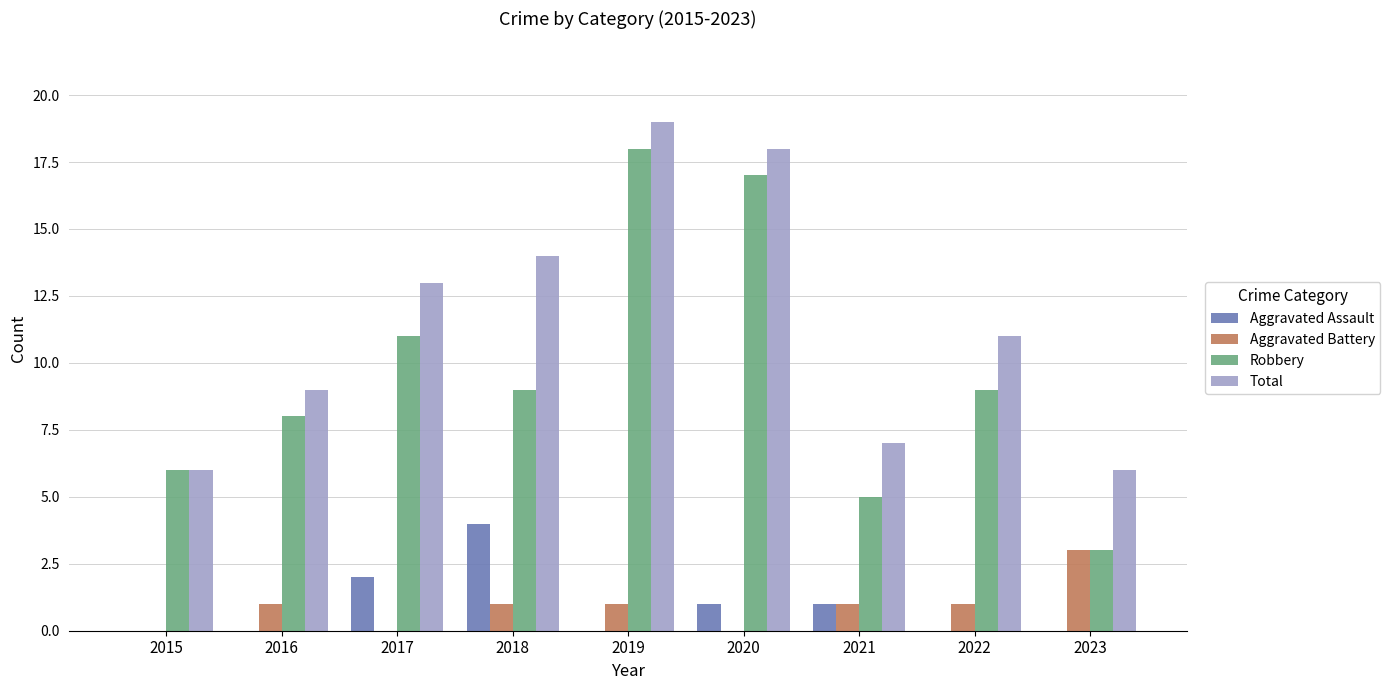

Count the number of data series in this chart.

4